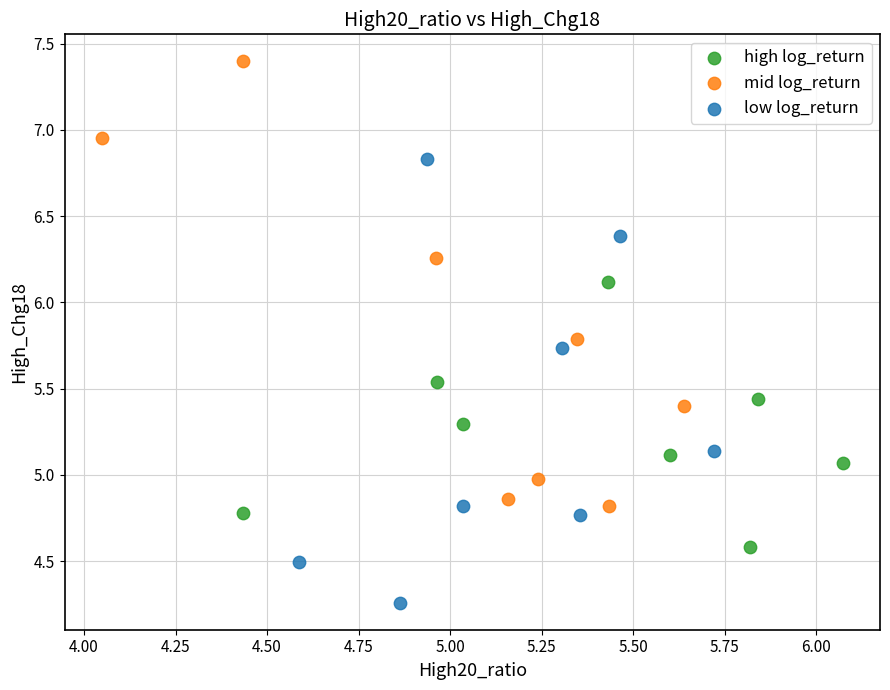

Which series reaches the maximum Y coordinate?

mid log_return